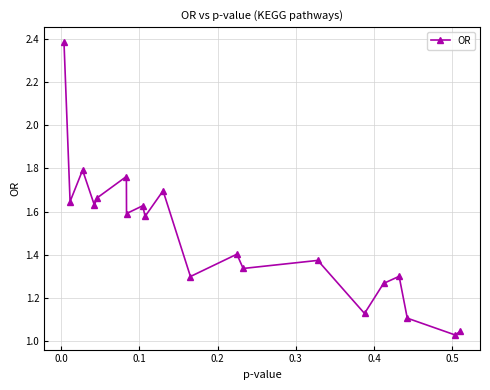

What is the average value?

1.5